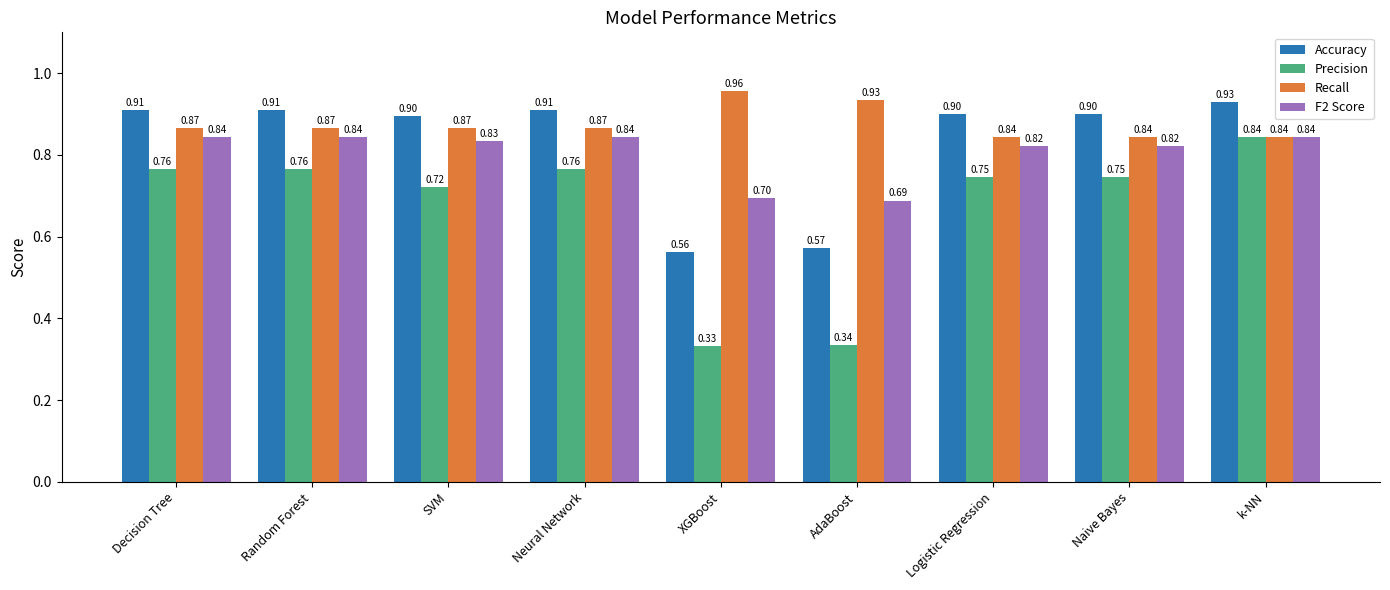

Which series has the largest total across all categories?

Recall